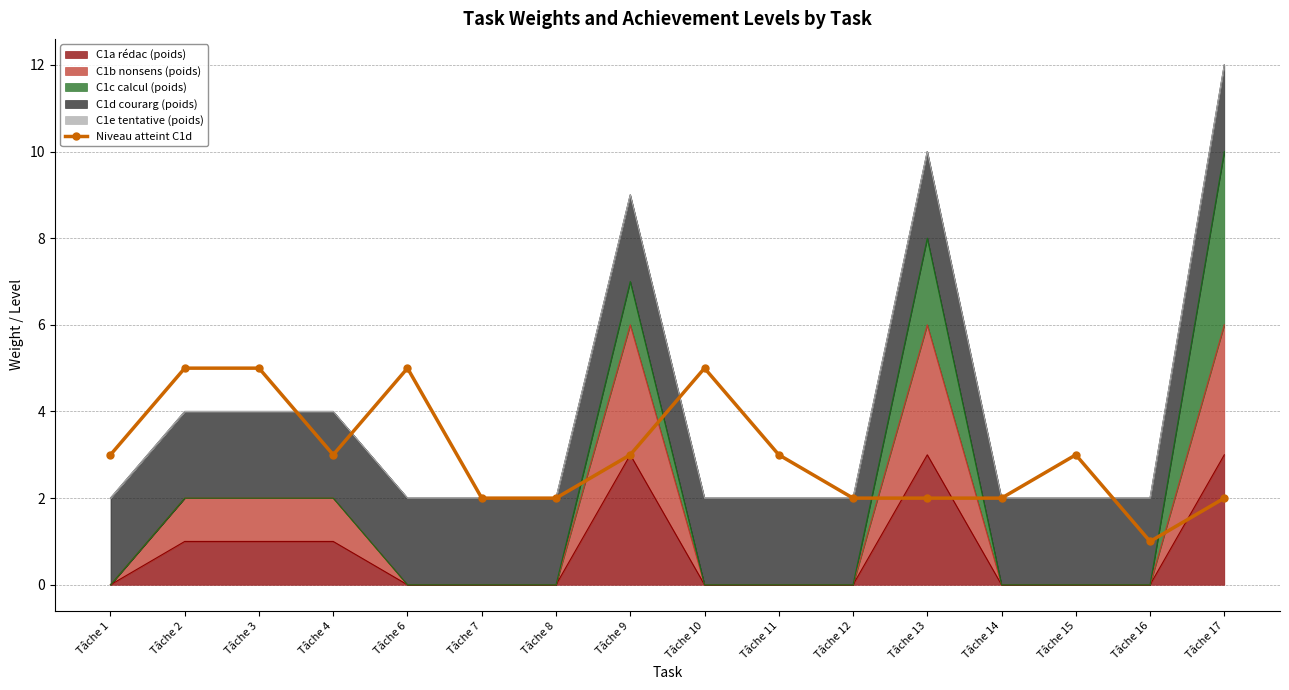

Reading left to right, list all the values displayed in this chart.

3	5	5	3	5	2	2	3	5	3	2	2	2	3	1	2